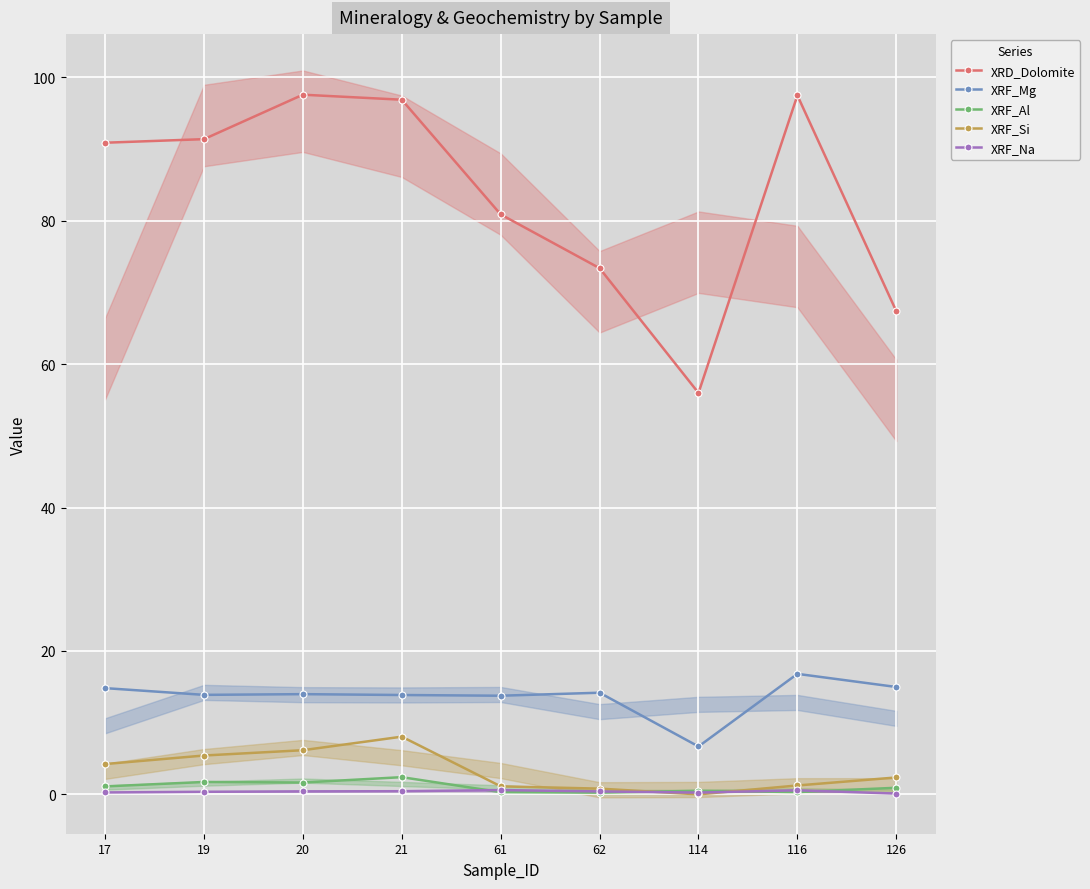

The XRF_Na series shows 0.6 at 116. True or false?

True